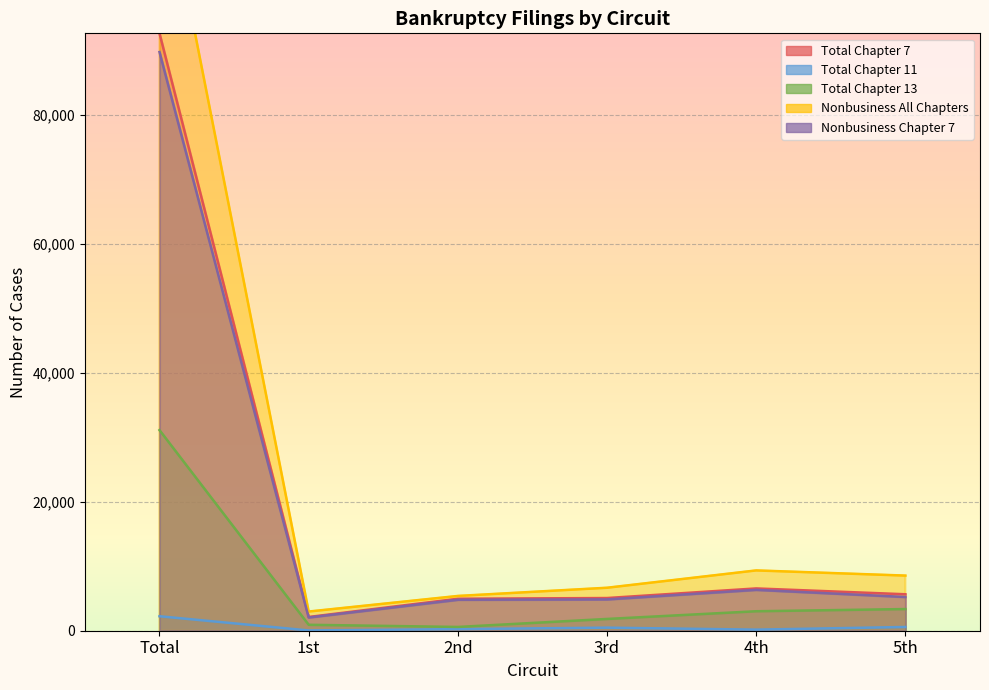

Count the number of data series in this chart.

5